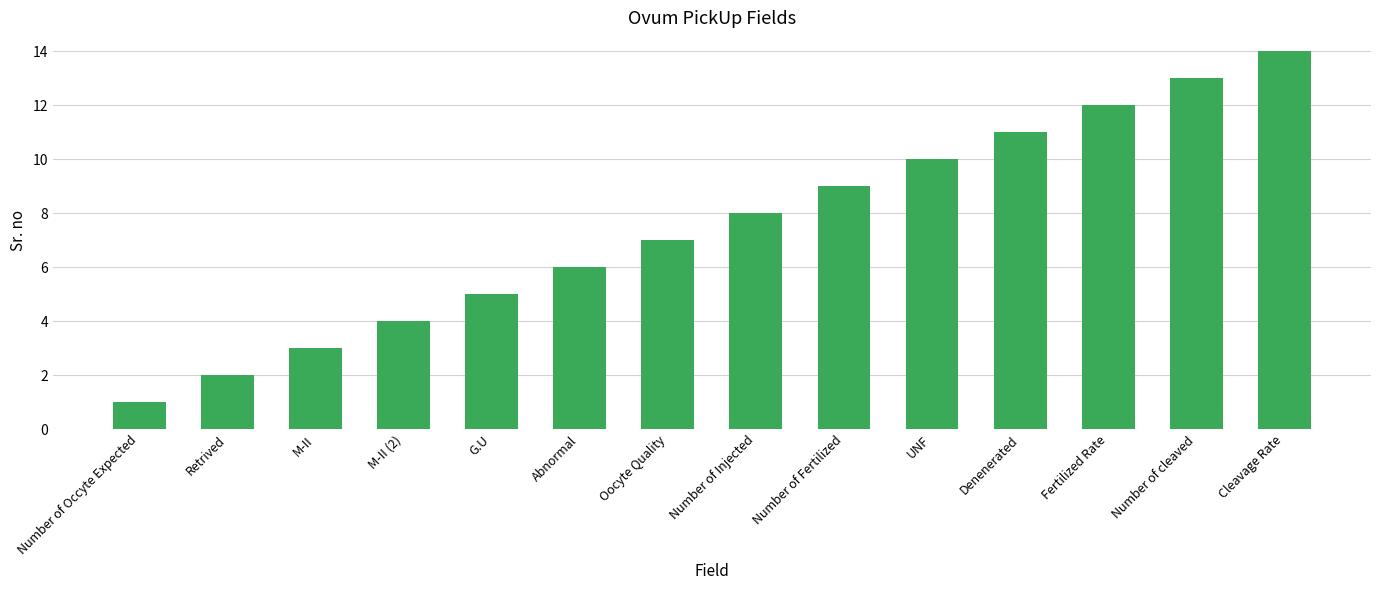

Count the number of categories in the chart.

14